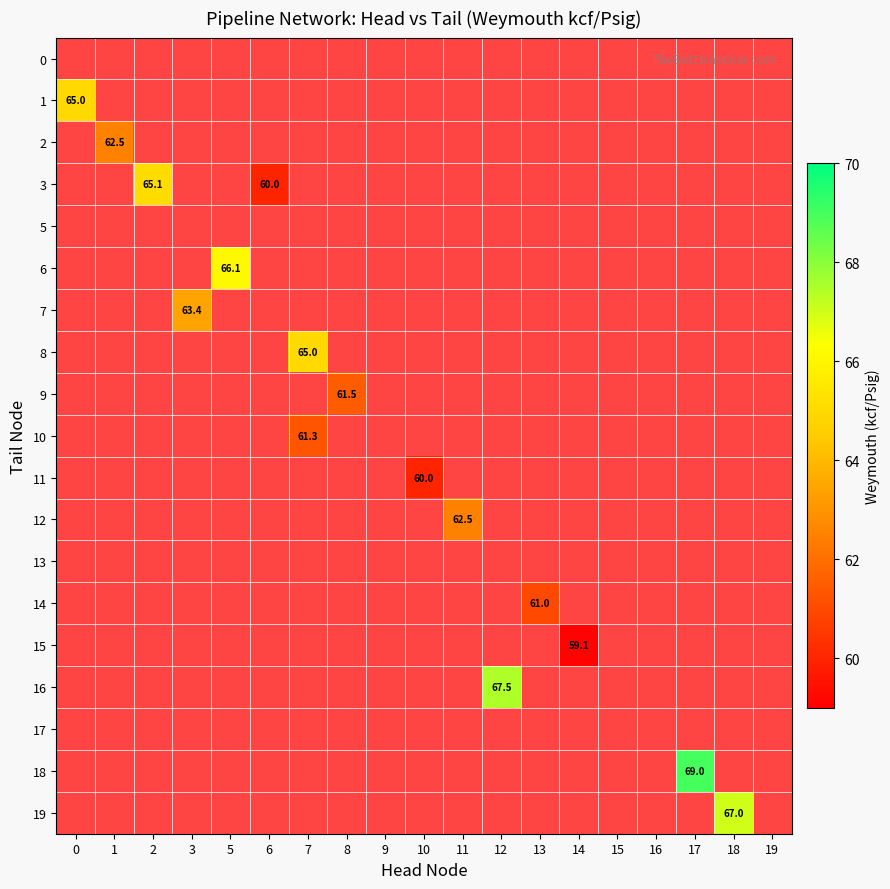

At which category does the chart reach its peak across all series?

17